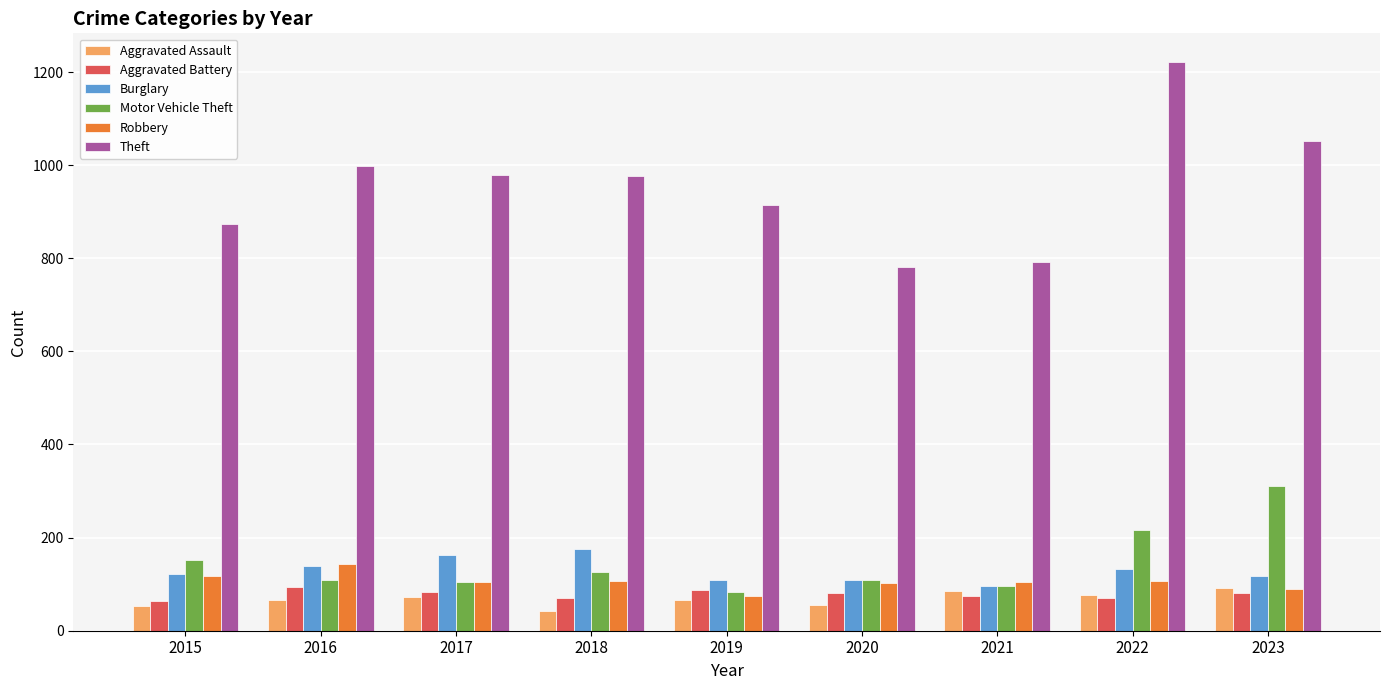

Which series changed the most between 2015 and 2019?

Motor Vehicle Theft